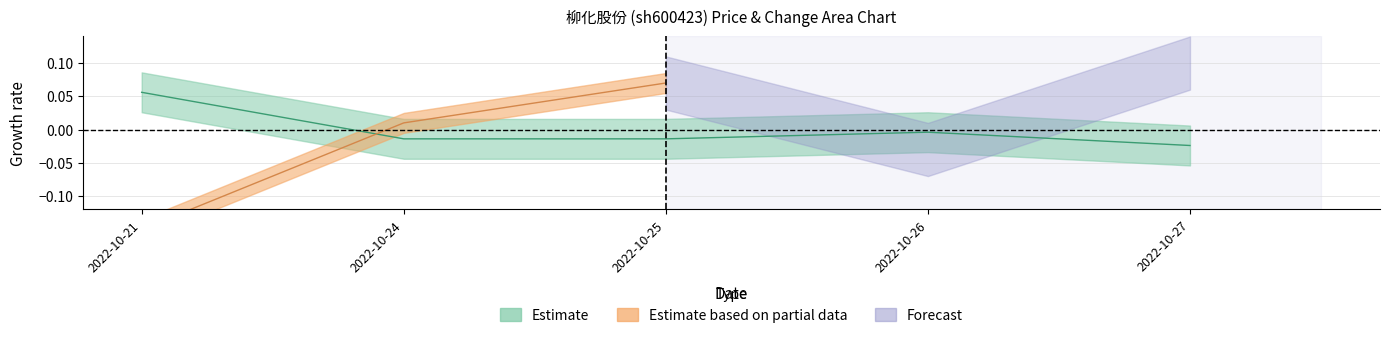

Does the chart display data point markers on the line(s)?

No